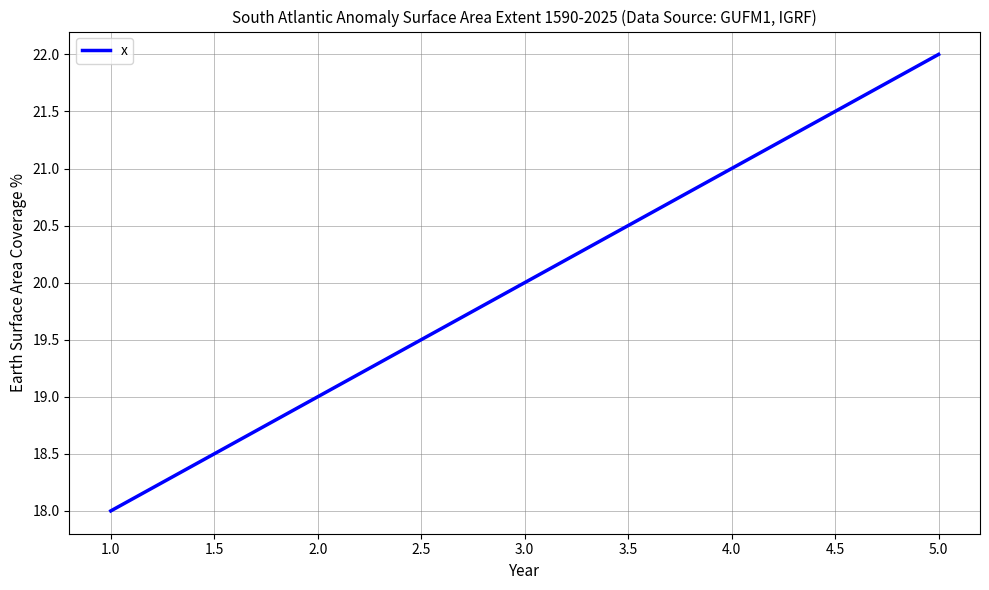

Count the number of data series in this chart.

1